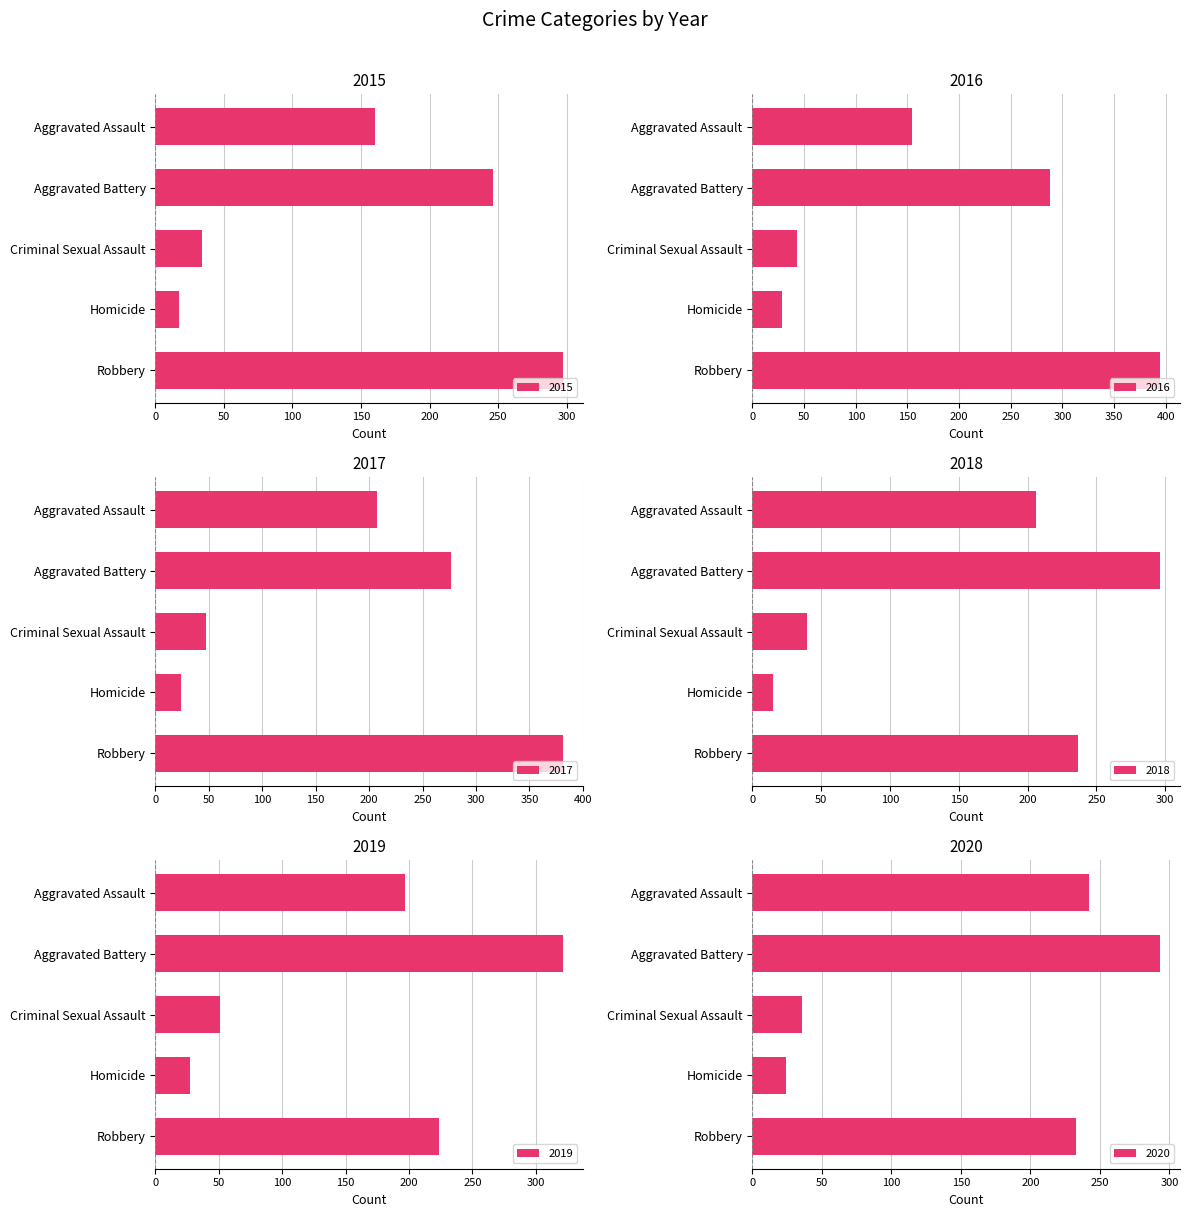

What are all the series names shown in the legend?

2015, 2016, 2017, 2018, 2019, 2020